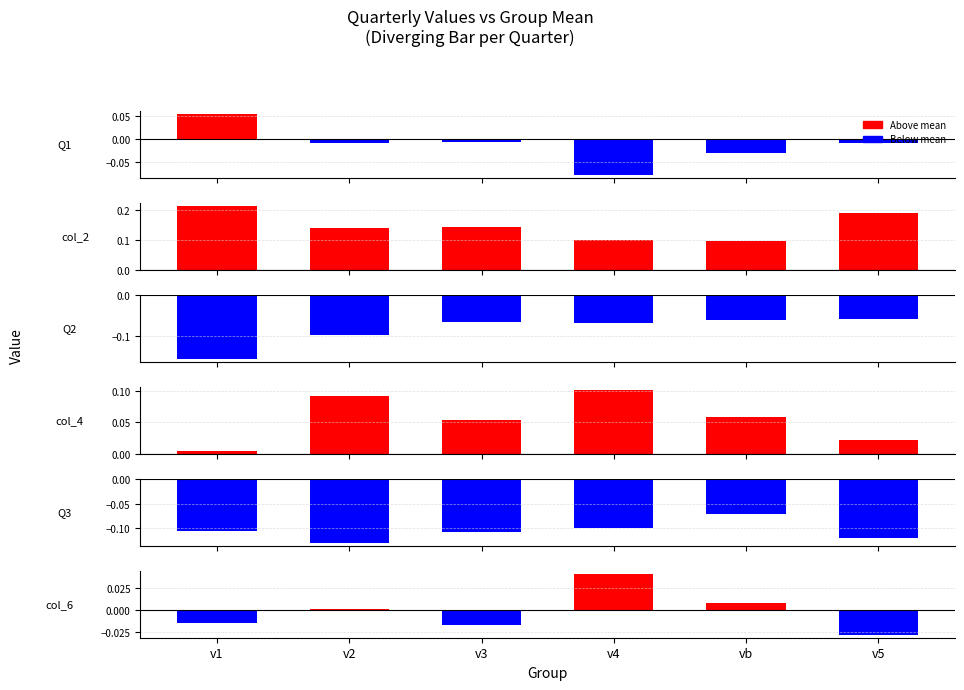

Reading left to right, transcribe all the data shown in this chart.

Q1: v1=0.1	v2=-0.0	v3=-0.0	v4=-0.1	vb=-0.0	v5=-0.0
col_2: v1=0.2	v2=0.1	v3=0.1	v4=0.1	vb=0.1	v5=0.2
Q2: v1=-0.2	v2=-0.1	v3=-0.1	v4=-0.1	vb=-0.1	v5=-0.1
col_4: v1=0.0	v2=0.1	v3=0.1	v4=0.1	vb=0.1	v5=0.0
Q3: v1=-0.1	v2=-0.1	v3=-0.1	v4=-0.1	vb=-0.1	v5=-0.1
col_6: v1=-0.0	v2=0.0	v3=-0.0	v4=0.0	vb=0.0	v5=-0.0